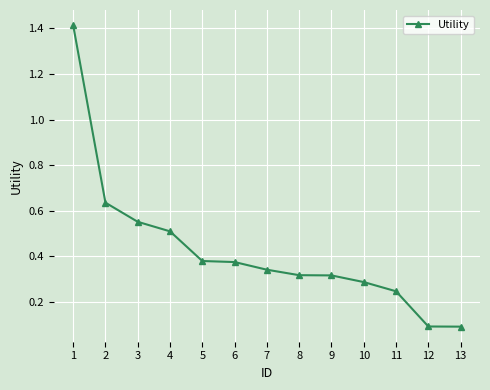

True or false: there are more than 2 points higher than both neighbors.

False